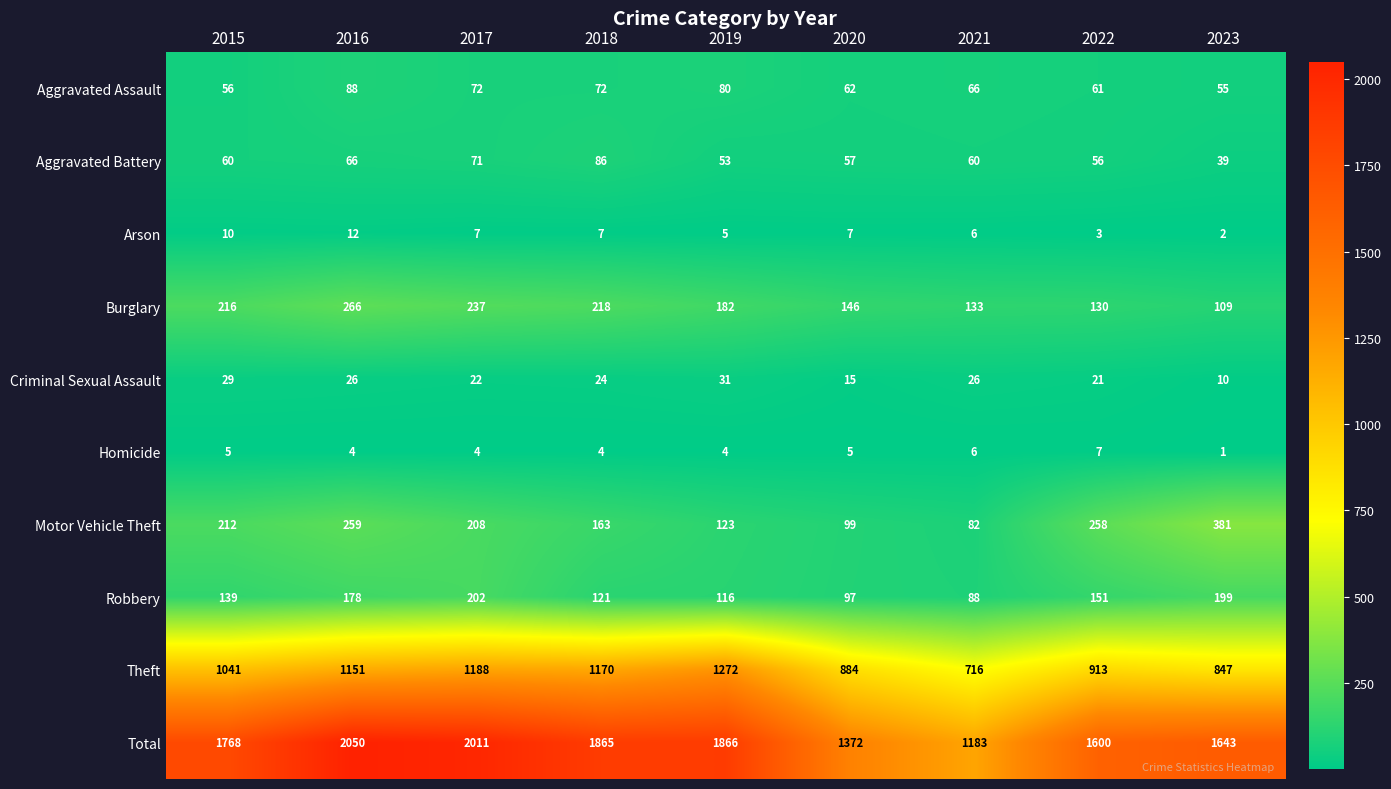

At how many categories does at least one series exceed 1954?

2